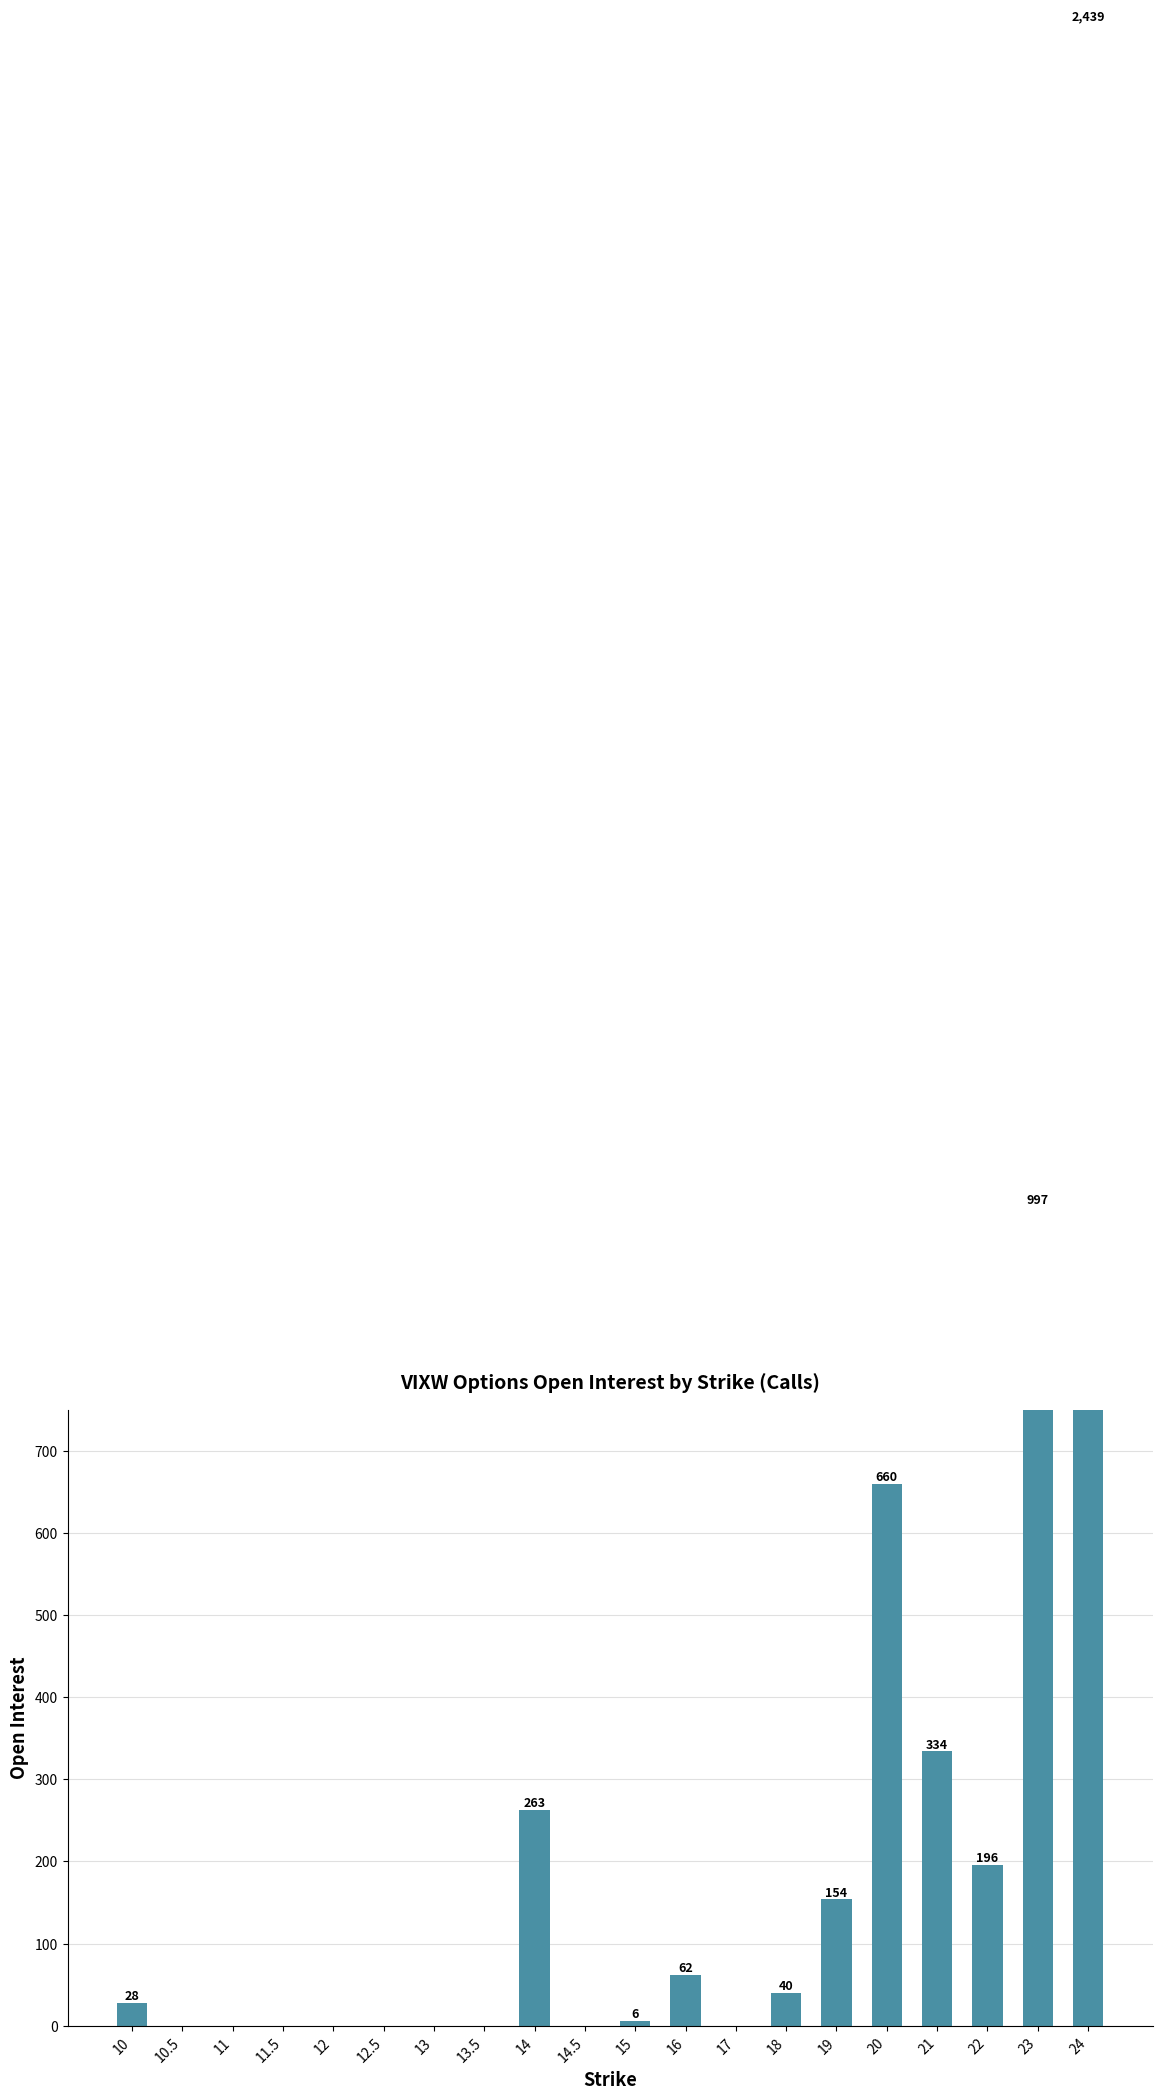

Rank the categories by value from highest to lowest.

24, 23, 20, 21, 14, 22, 19, 16, 18, 10, 15, 10.5, 11, 11.5, 12, 12.5, 13, 13.5, 14.5, 17